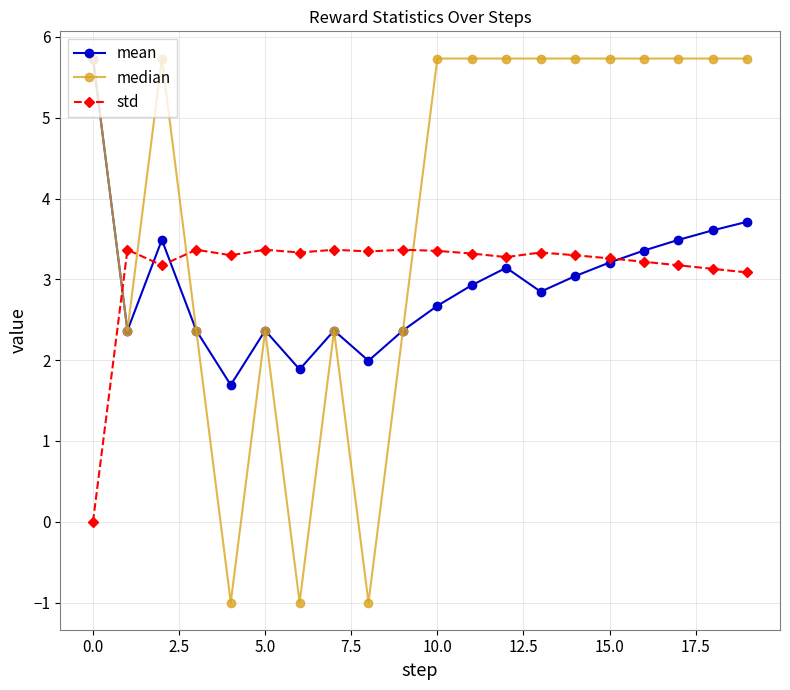

At how many categories does at least one series exceed 0?

20